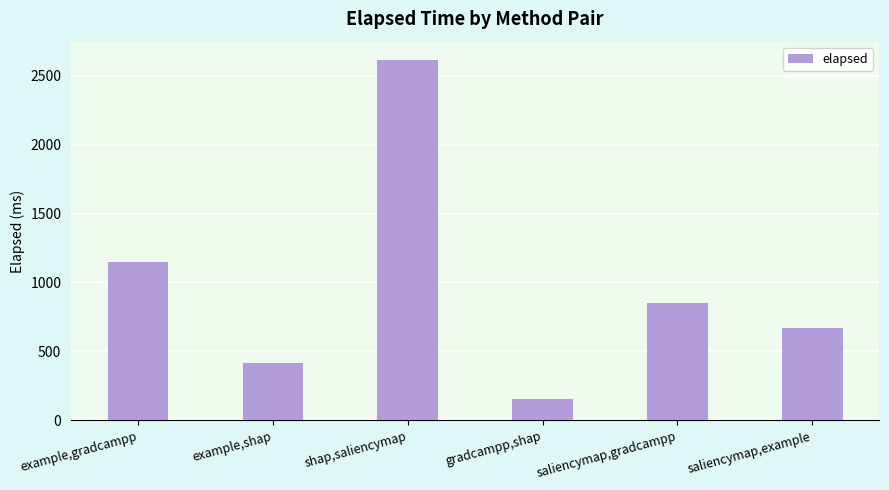

Reading left to right, extract all data points from this chart.

example,gradcampp=1151	example,shap=413	shap,saliencymap=2615	gradcampp,shap=153	saliencymap,gradcampp=855	saliencymap,example=670